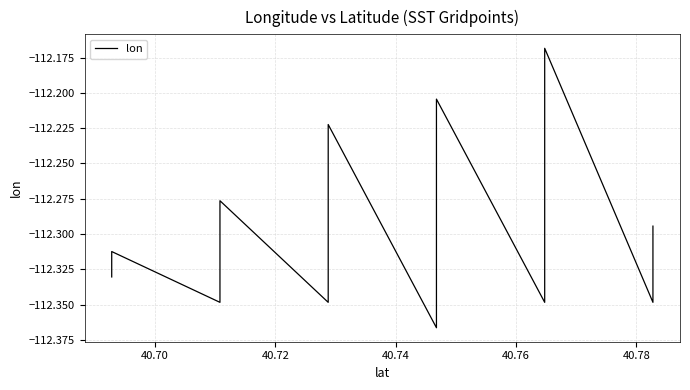

At which category does the data reach its first local peak?

40.70